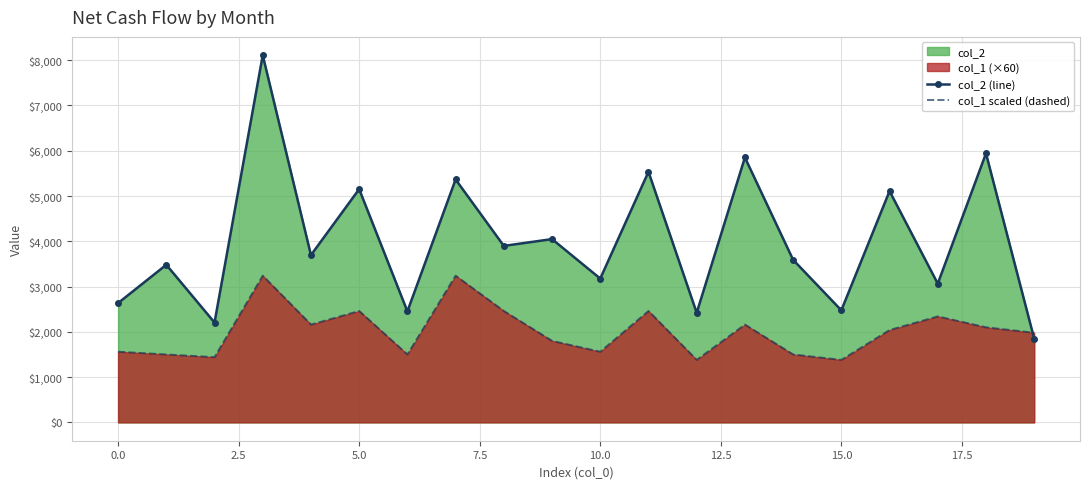

Which series has the largest total across all categories?

col_2 (line)